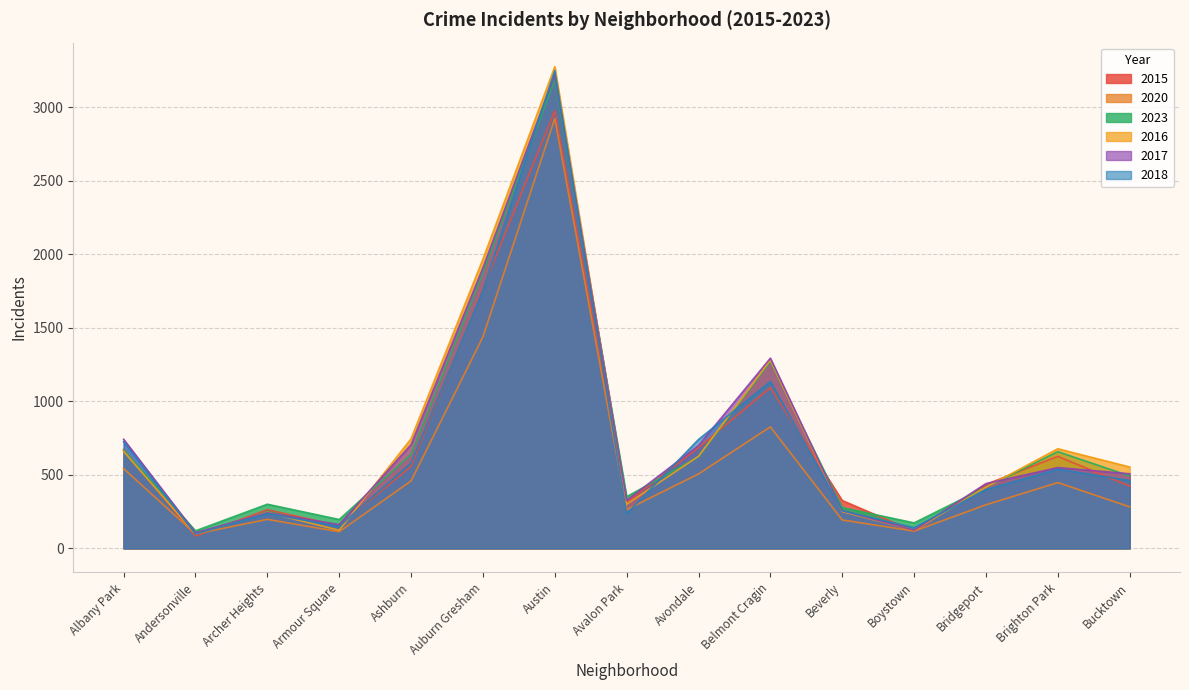

Reading right to left, extract all data points from this chart.

2015: Bucktown=423	Brighton Park=625	Bridgeport=435	Boystown=116	Beverly=325	Belmont Cragin=1093	Avondale=684	Avalon Park=312	Austin=2975	Auburn Gresham=1768	Ashburn=558	Armour Square=154	Archer Heights=263	Andersonville=83	Albany Park=672
2020: Bucktown=282	Brighton Park=447	Bridgeport=296	Boystown=117	Beverly=193	Belmont Cragin=826	Avondale=506	Avalon Park=263	Austin=2922	Auburn Gresham=1438	Ashburn=458	Armour Square=113	Archer Heights=197	Andersonville=98	Albany Park=542
2023: Bucktown=492	Brighton Park=657	Bridgeport=416	Boystown=173	Beverly=277	Belmont Cragin=1269	Avondale=622	Avalon Park=351	Austin=3189	Auburn Gresham=1872	Ashburn=639	Armour Square=196	Archer Heights=300	Andersonville=119	Albany Park=669
2016: Bucktown=553	Brighton Park=677	Bridgeport=416	Boystown=122	Beverly=250	Belmont Cragin=1279	Avondale=626	Avalon Park=300	Austin=3275	Auburn Gresham=1966	Ashburn=745	Armour Square=123	Archer Heights=244	Andersonville=97	Albany Park=659
2017: Bucktown=507	Brighton Park=549	Bridgeport=440	Boystown=123	Beverly=256	Belmont Cragin=1293	Avondale=699	Avalon Park=326	Austin=3220	Auburn Gresham=1907	Ashburn=705	Armour Square=161	Archer Heights=242	Andersonville=106	Albany Park=742
2018: Bucktown=461	Brighton Park=538	Bridgeport=400	Boystown=140	Beverly=256	Belmont Cragin=1134	Avondale=740	Avalon Park=235	Austin=3248	Auburn Gresham=1754	Ashburn=580	Armour Square=150	Archer Heights=236	Andersonville=97	Albany Park=725